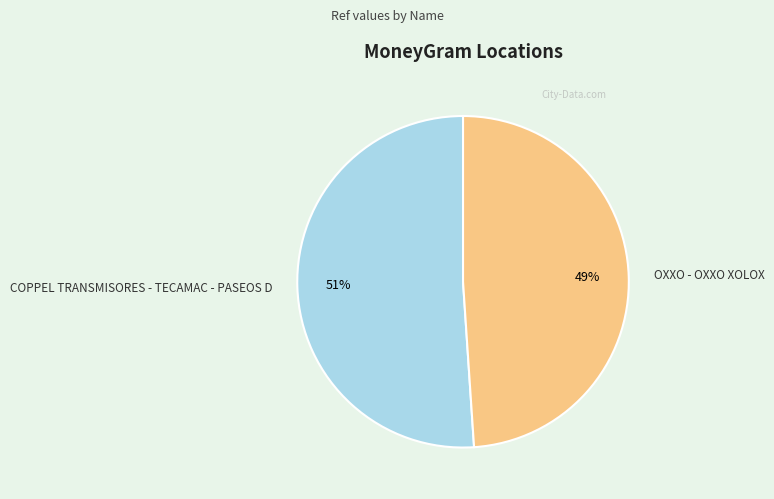

Which slice is the smallest?

OXXO - OXXO XOLOX